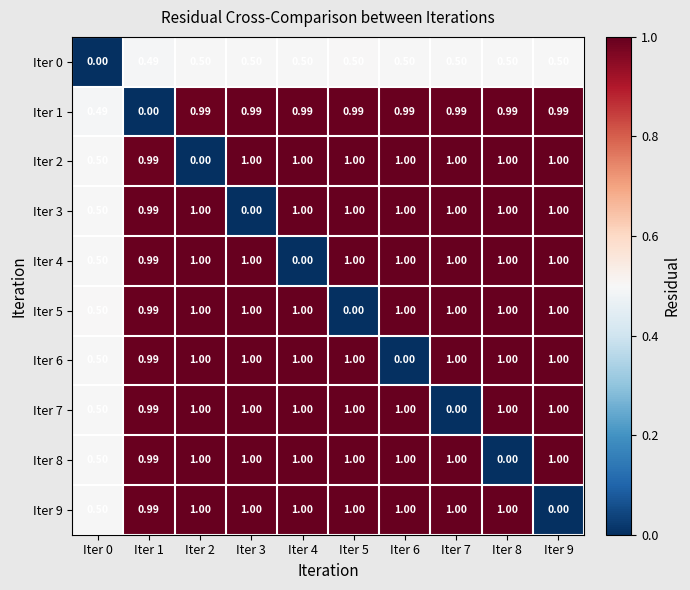

Which series has the largest range (max minus min)?

Iter 5